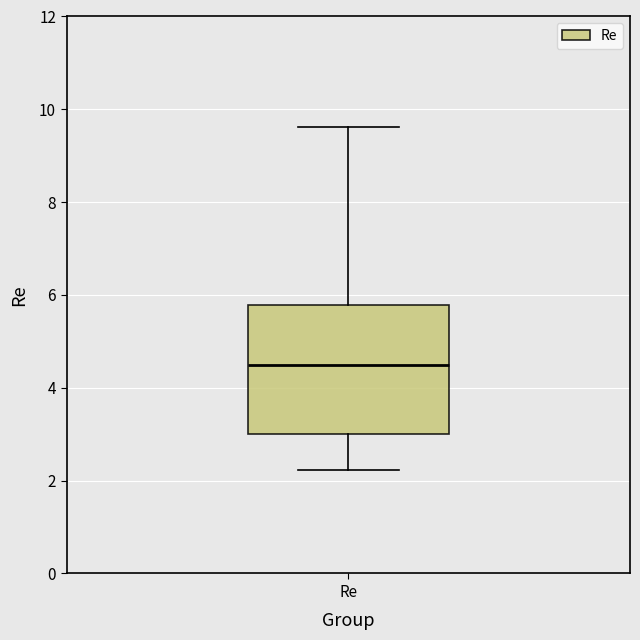

Where does the lower whisker of the box for Re end on the y-axis? The values are not printed on the chart, so give them approximately, as read against the axis.

2.2